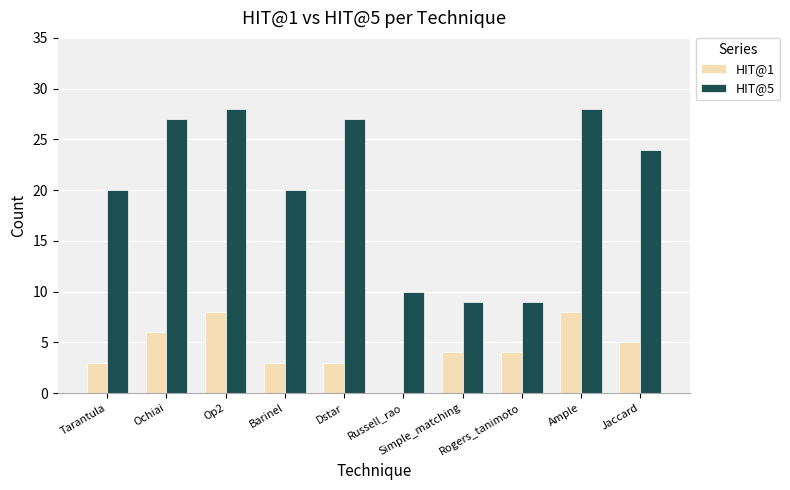

What is the sum of all HIT@1 values?

44